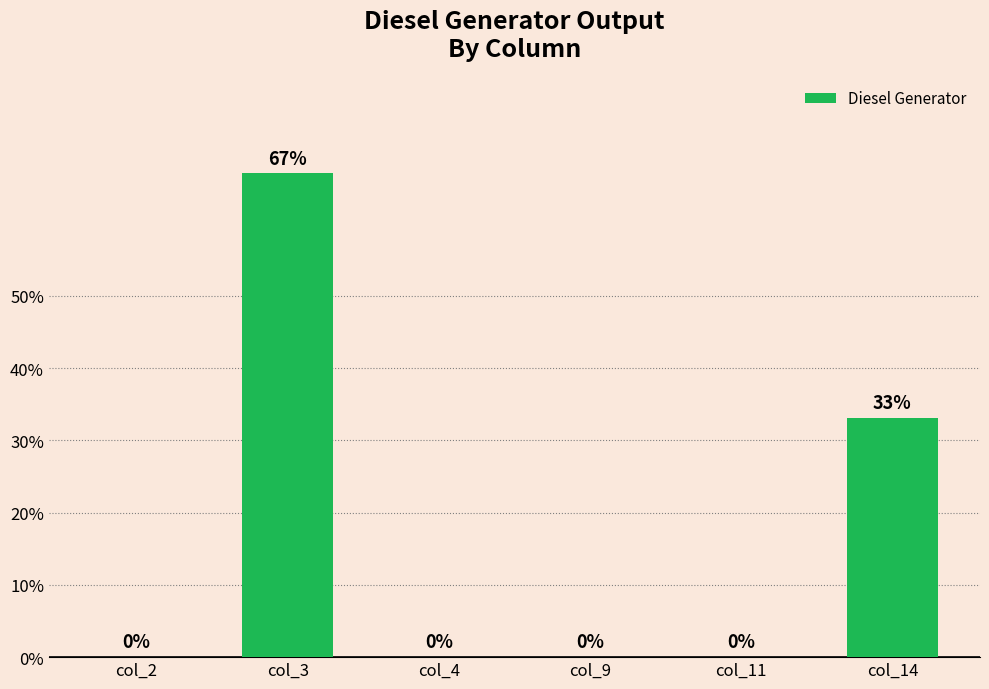

Rank the categories by value from lowest to highest.

col_2, col_4, col_9, col_11, col_14, col_3